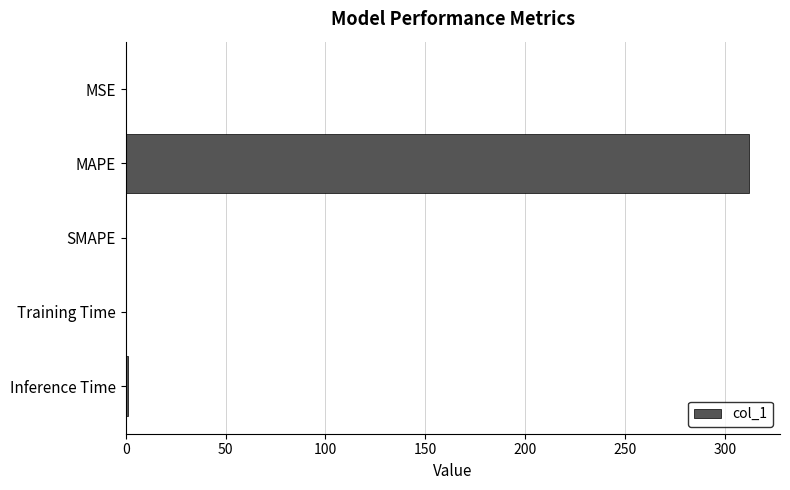

Count the number of data series in this chart.

1